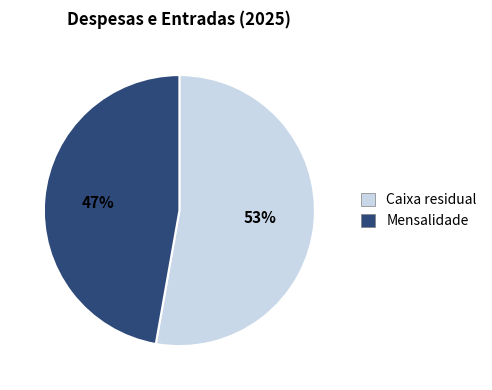

Do Caixa residual and Mensalidade together represent more than half of the pie?

Yes